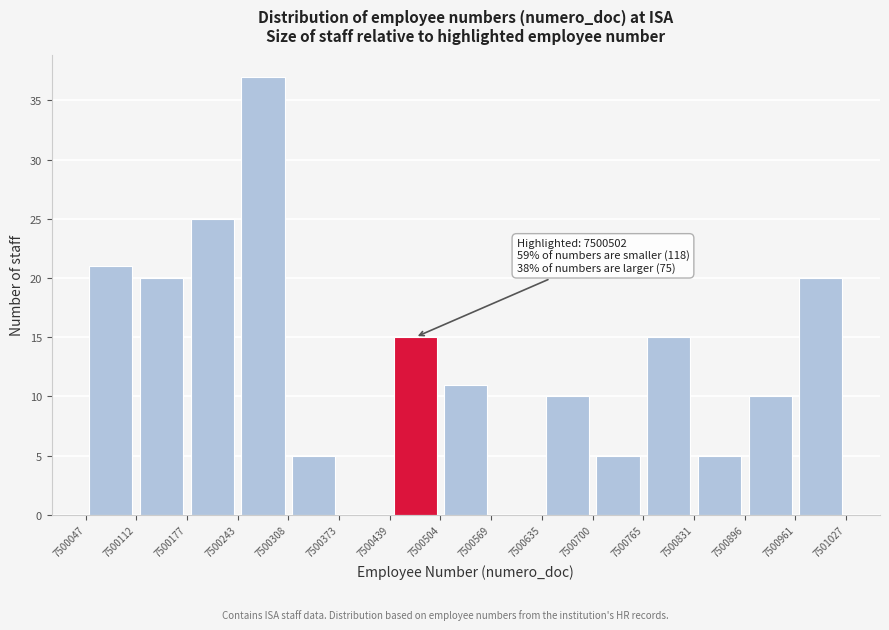

Over which range of the x-axis is the bar tallest?

7500243 to 7500308